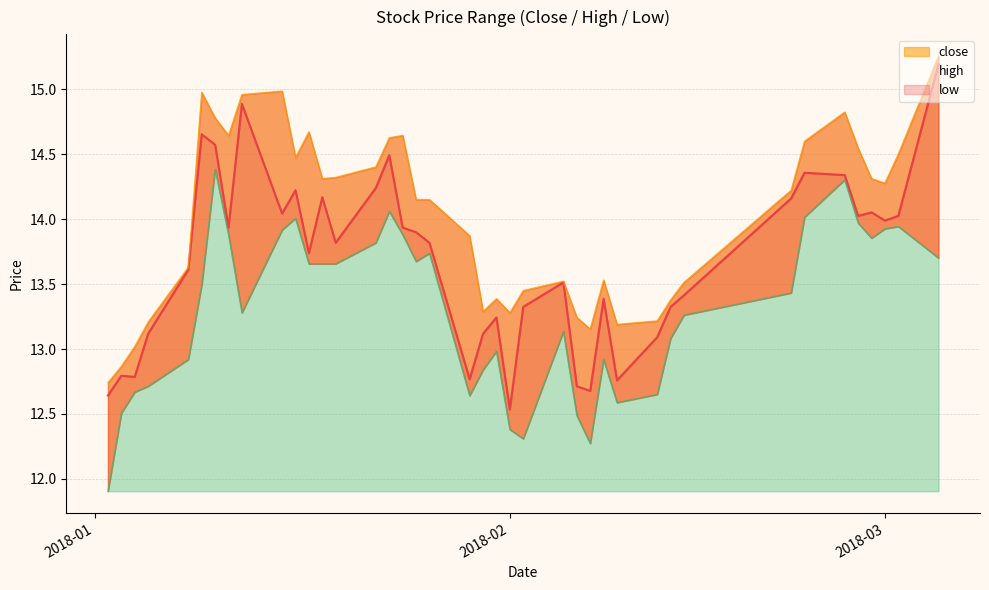

Count the number of categories in the chart.

40